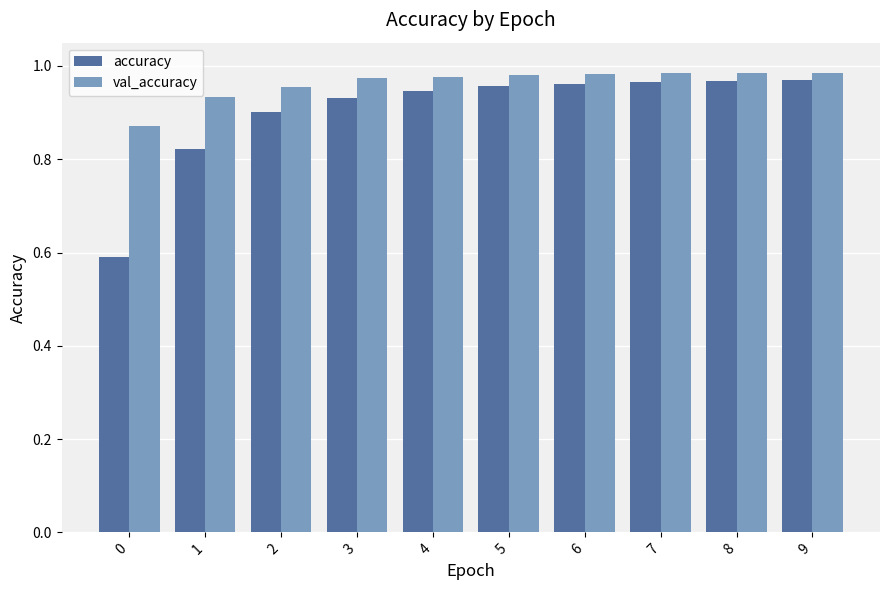

Is the value of val_accuracy at 9 greater than the value of accuracy at 0?

Yes